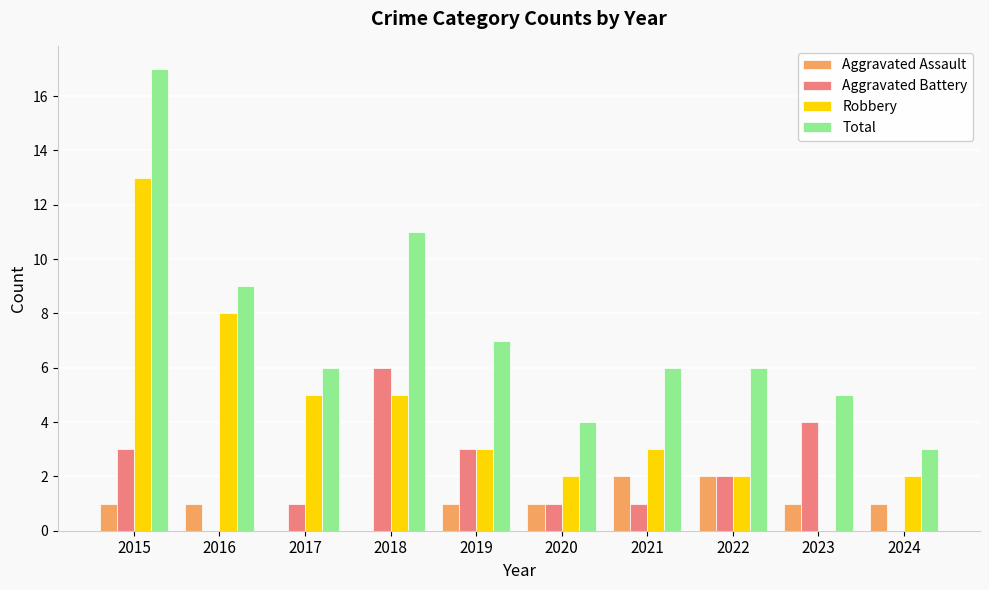

Is it true that Total equals 7 at 2019?

True